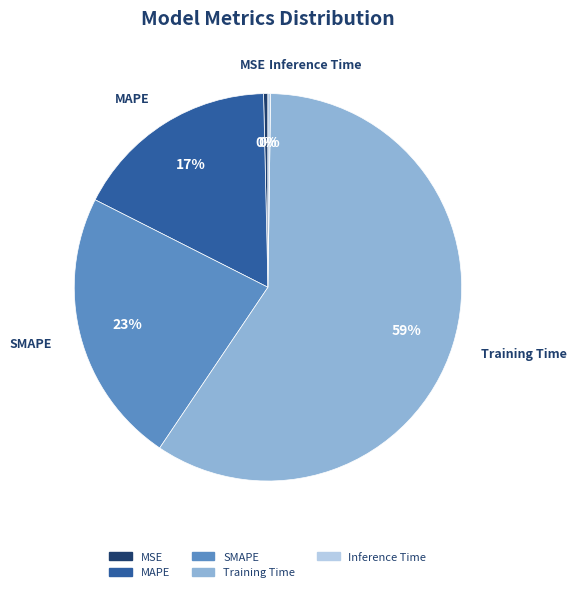

Which has a higher value, MAPE or Training Time?

Training Time